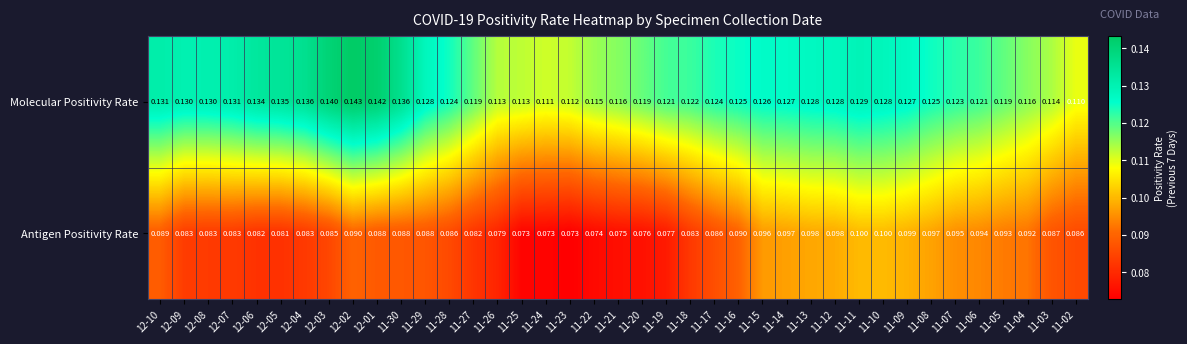

Is the value of Antigen Positivity Rate at 11-17 greater than the value of Molecular Positivity Rate at 11-23?

No